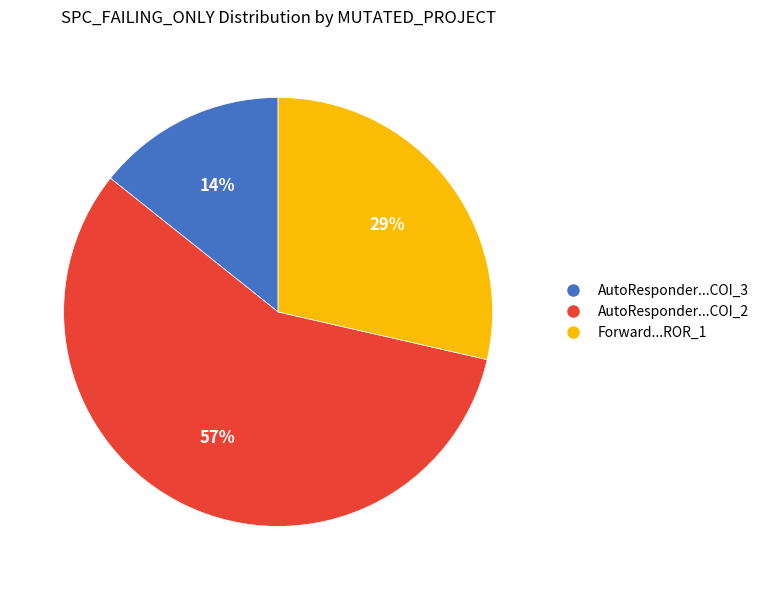

Is there any slice that represents more than half of the pie?

Yes